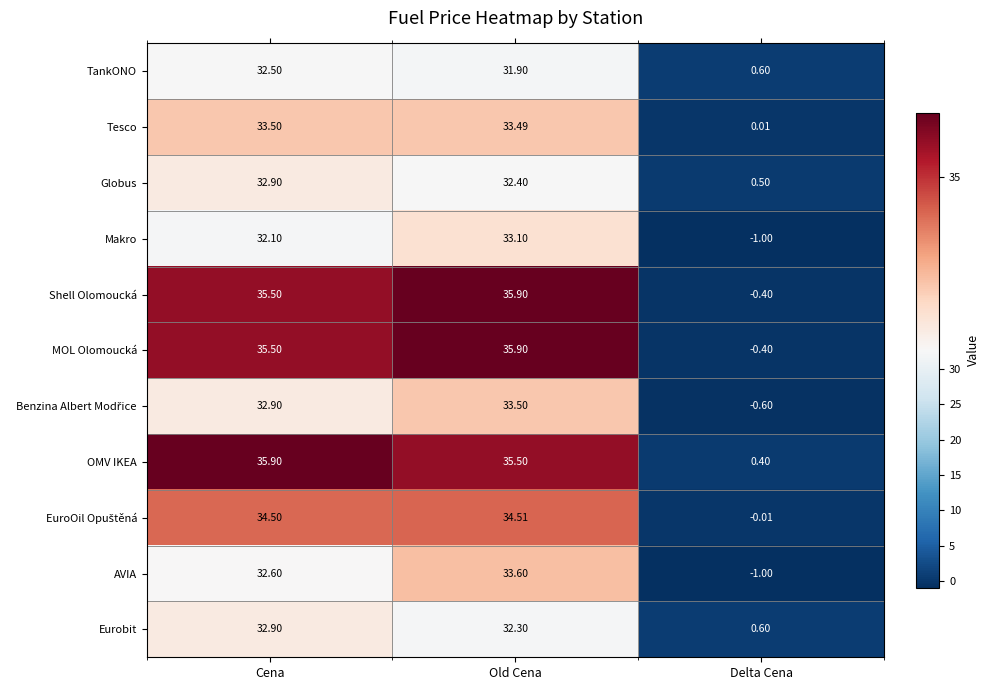

At which label does MOL Olomoucká first exceed 35?

Cena